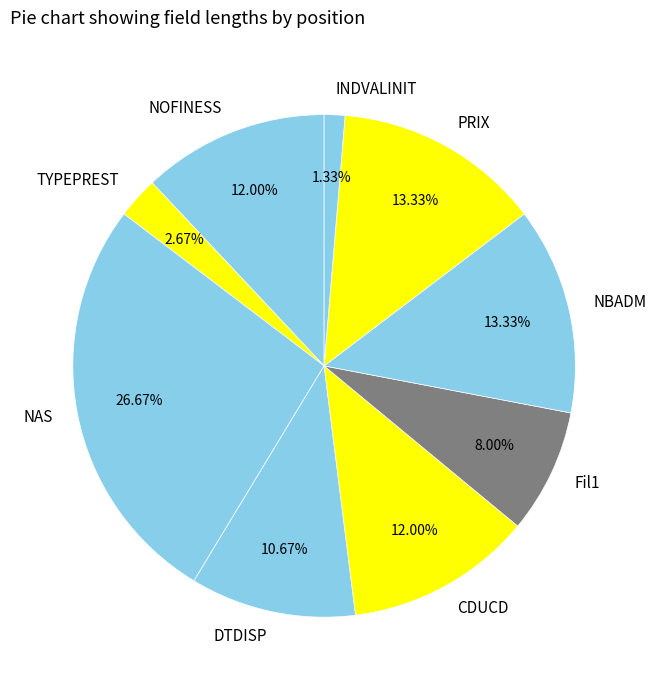

Which category has the biggest portion of the pie?

NAS